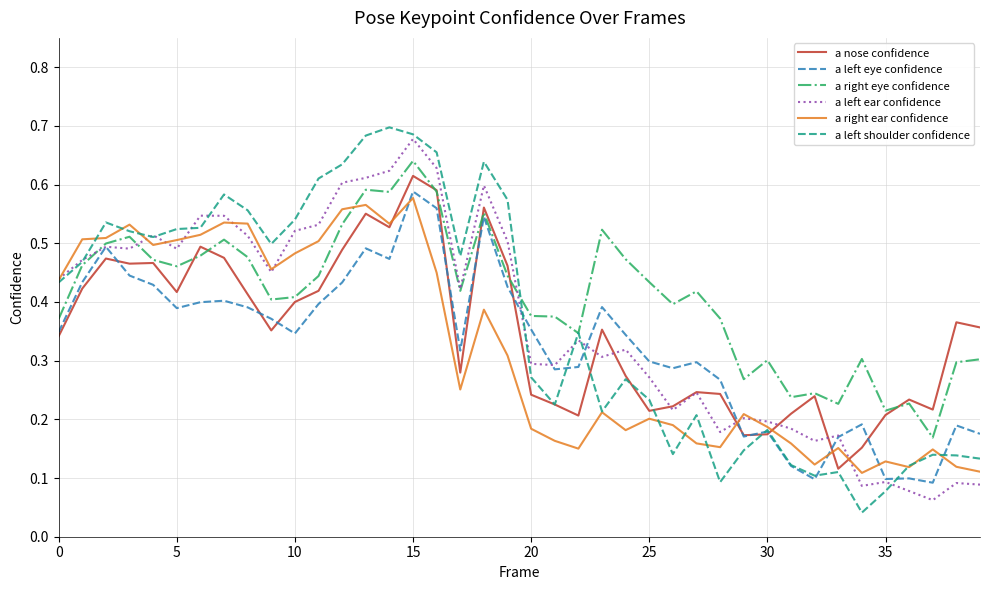

Which series has the widest spread of values?

a left shoulder confidence